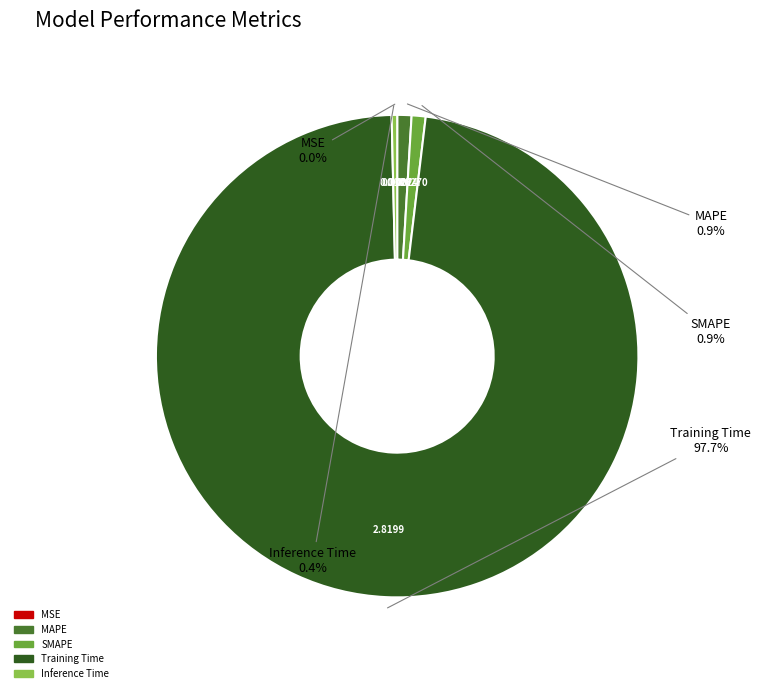

Does Inference Time represent more than half of the total?

No